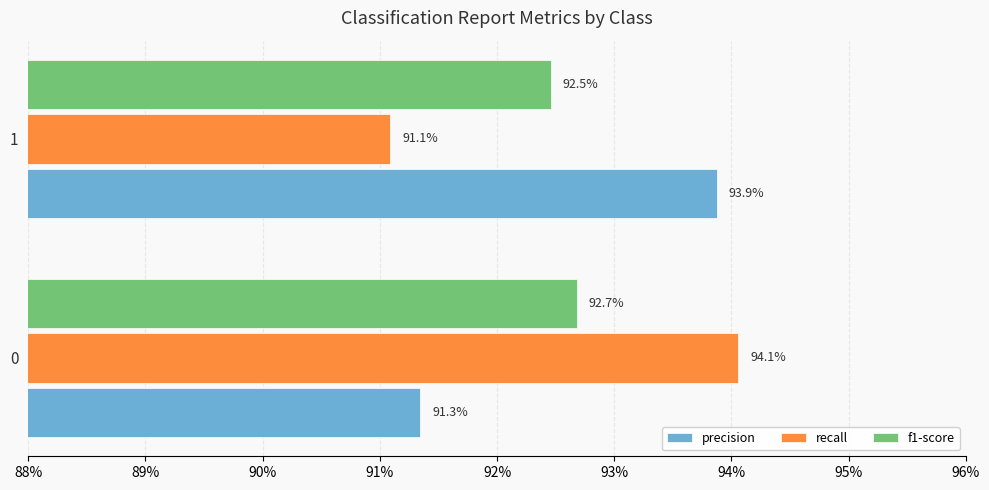

Which series has the largest total across all categories?

precision